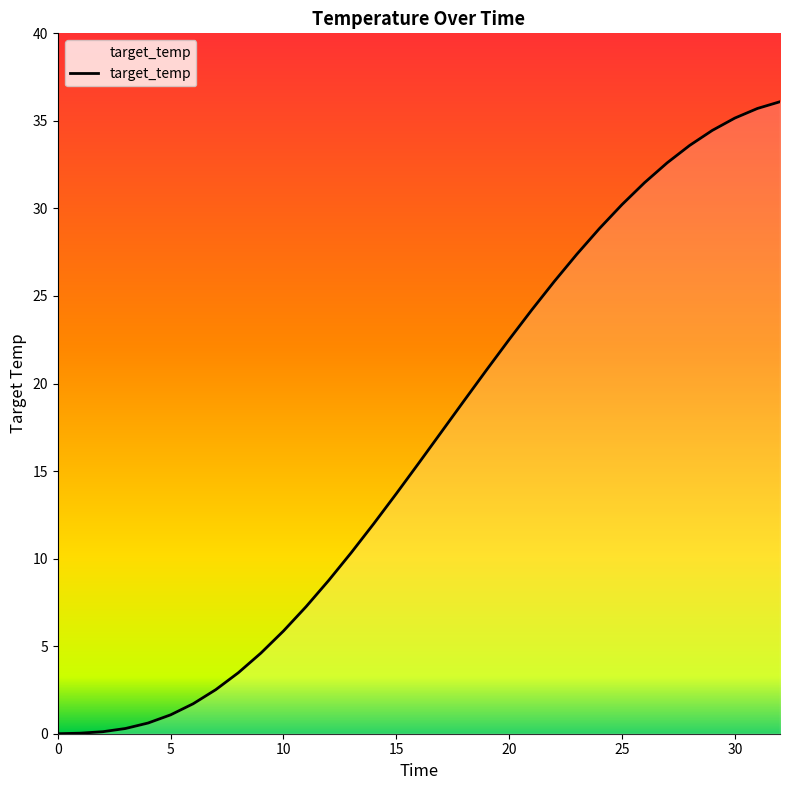

What is the maximum value shown in the chart?

36.1